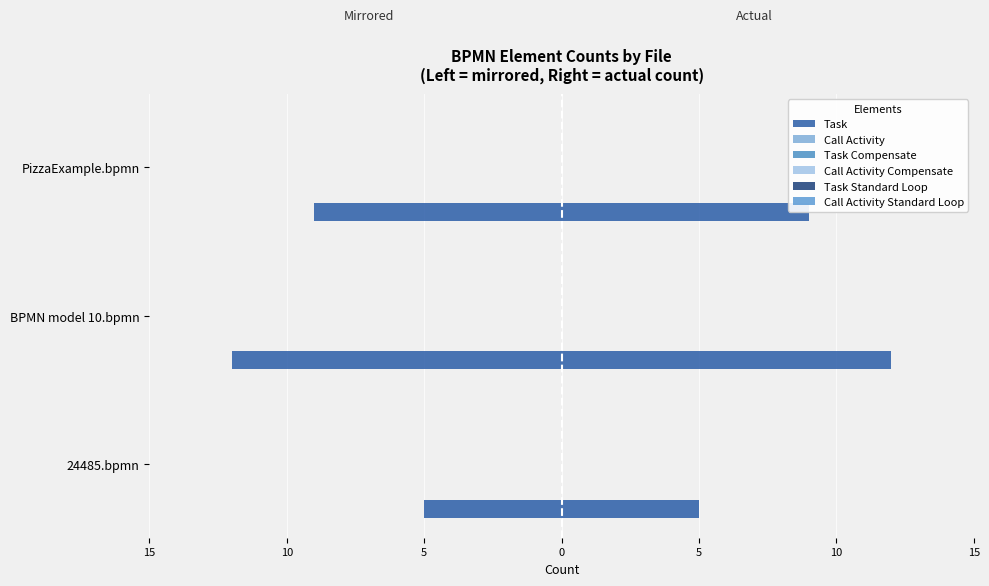

What is the sum of all Call Activity Standard Loop values?

0.4